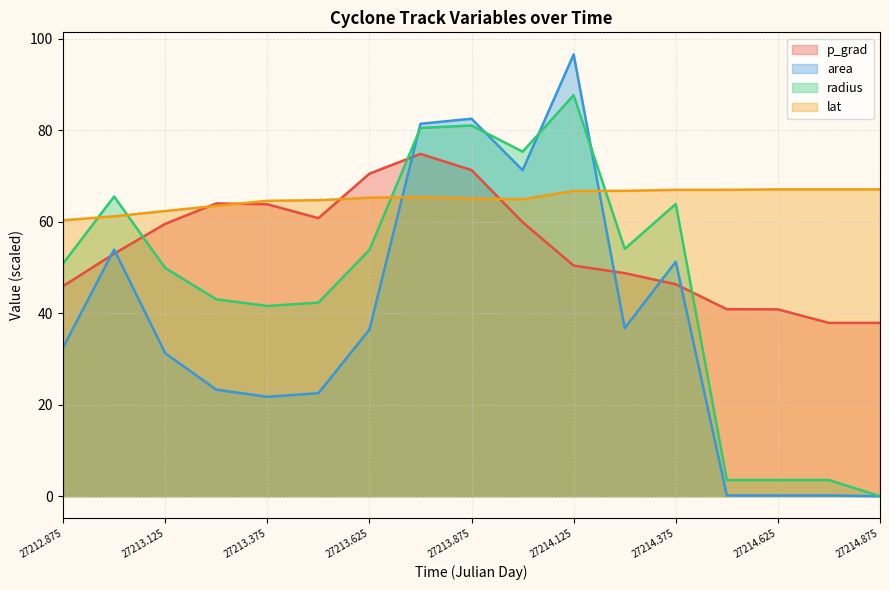

What is the difference between the maximum and second lowest values in the radius series?

84.1